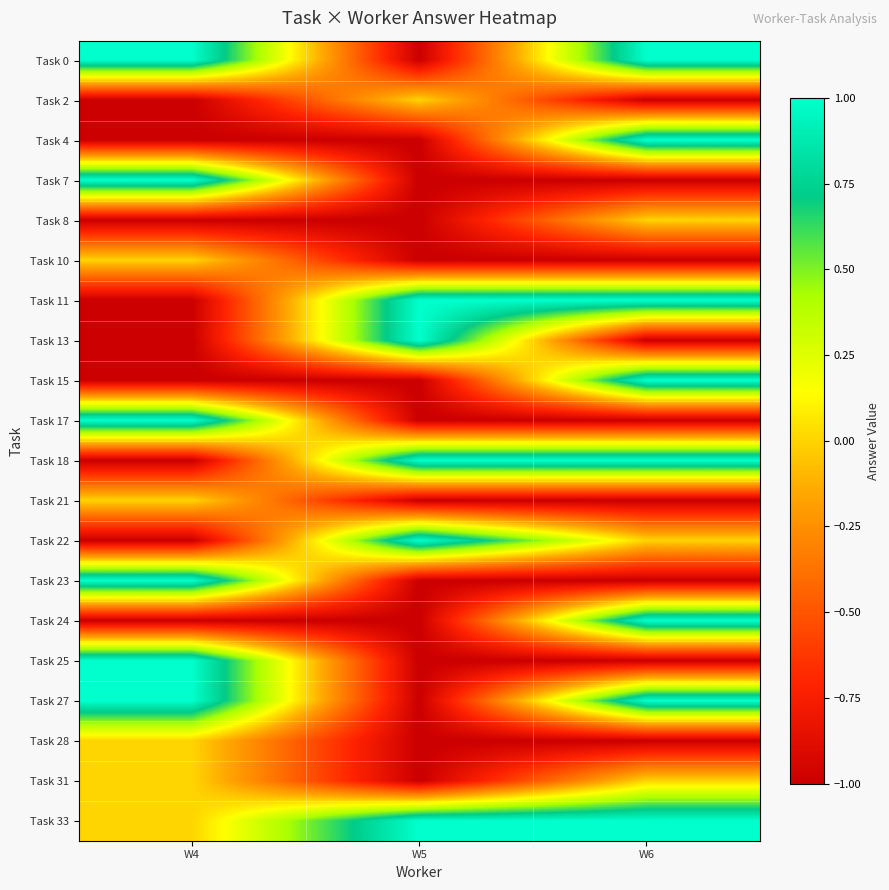

At how many categories does at least one series exceed 0?

3